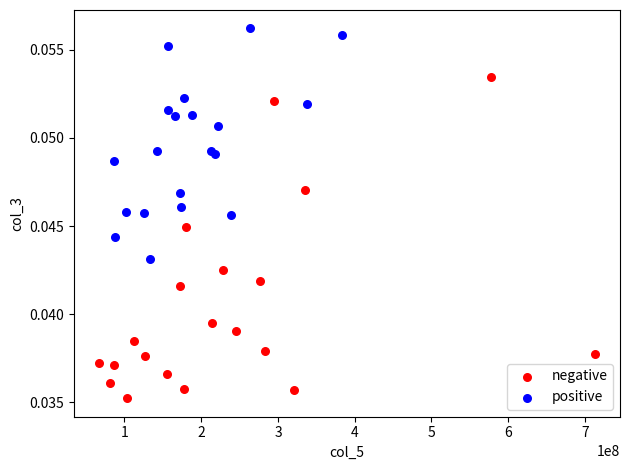

Which series has the largest Y range (max minus min)?

negative